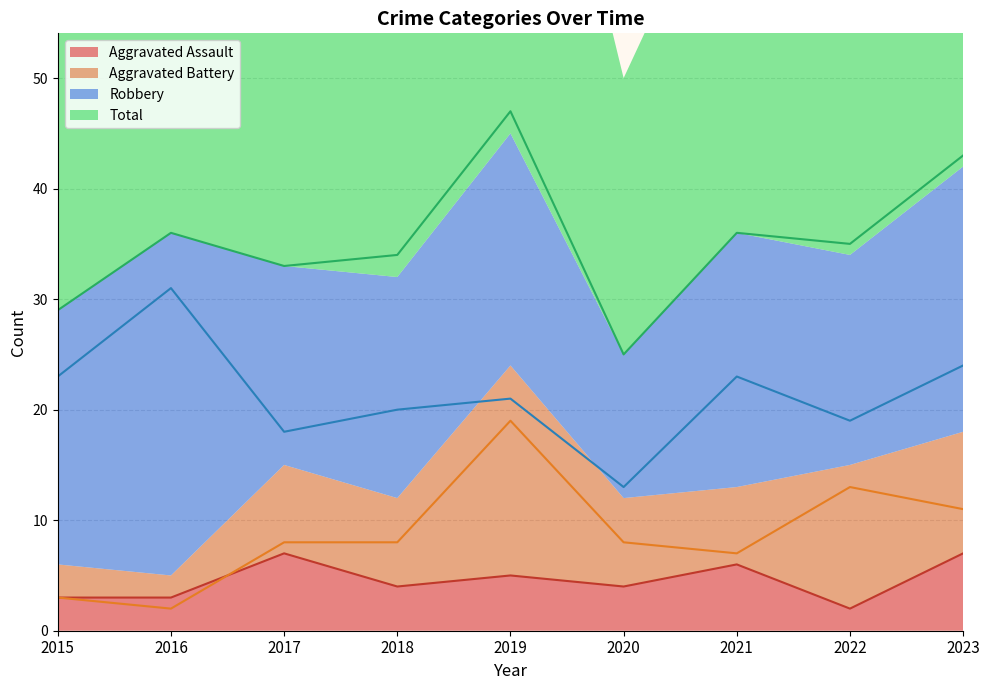

True or false: Aggravated Assault has a value of 6 at 2021.

True